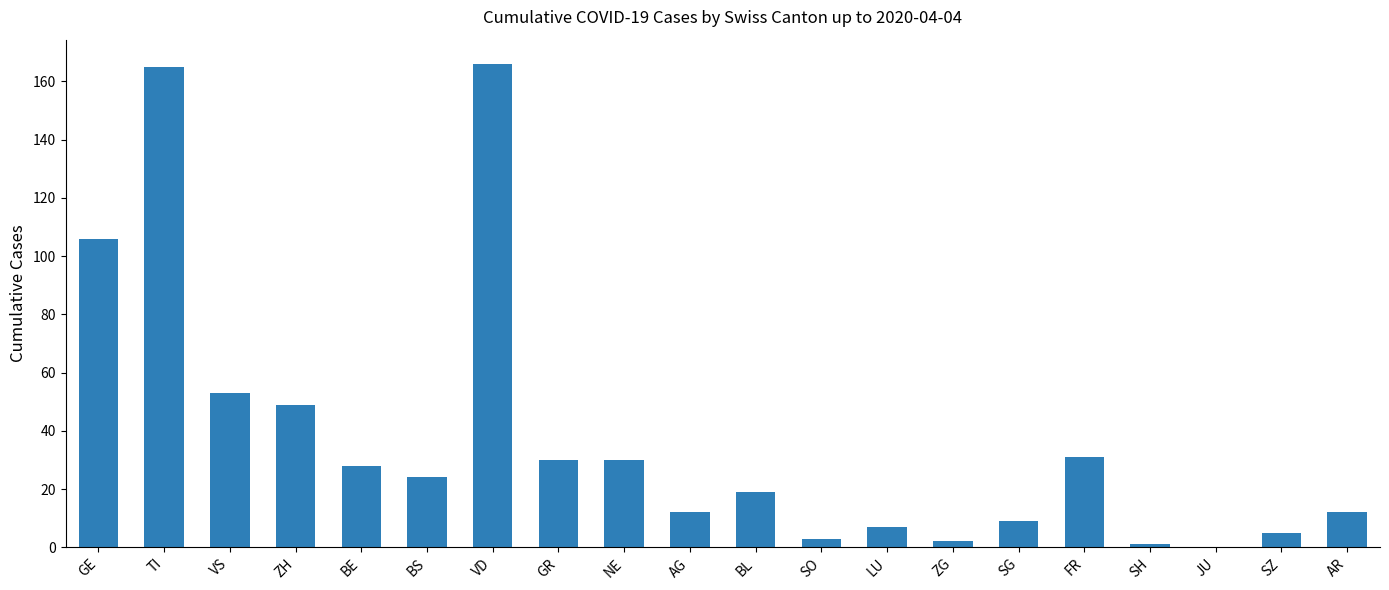

How many data points does each series have?

20